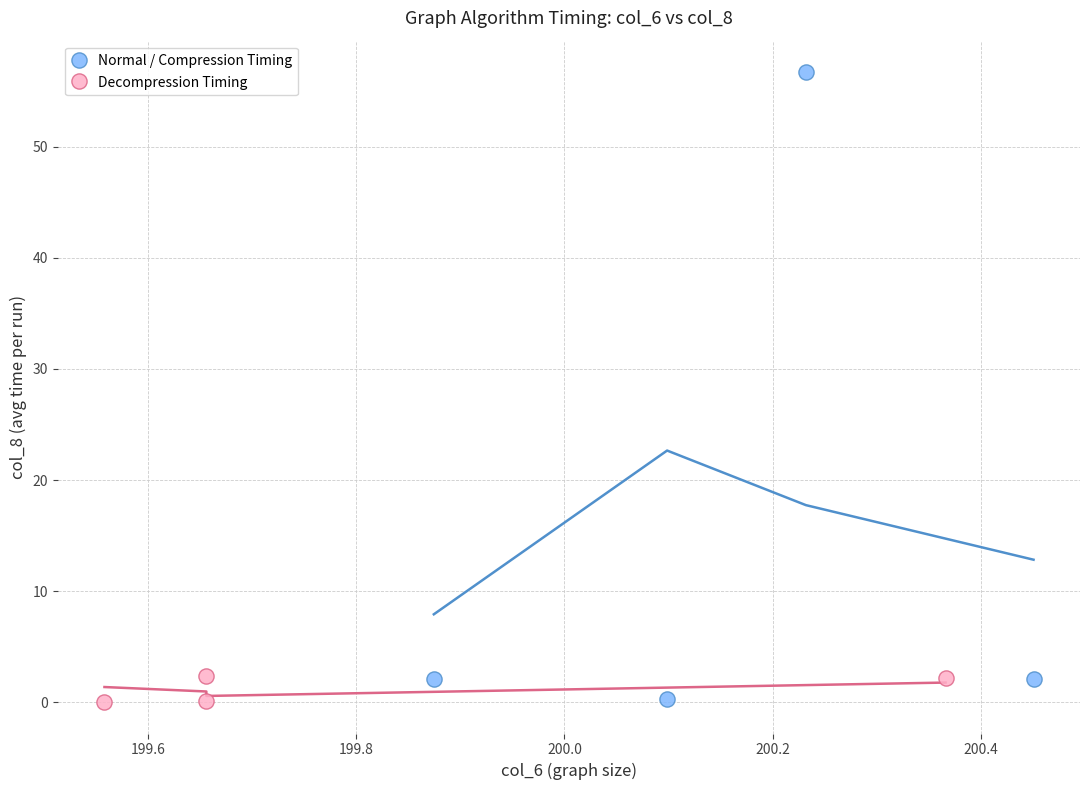

Which series has the largest Y range (max minus min)?

Normal / Compression Timing